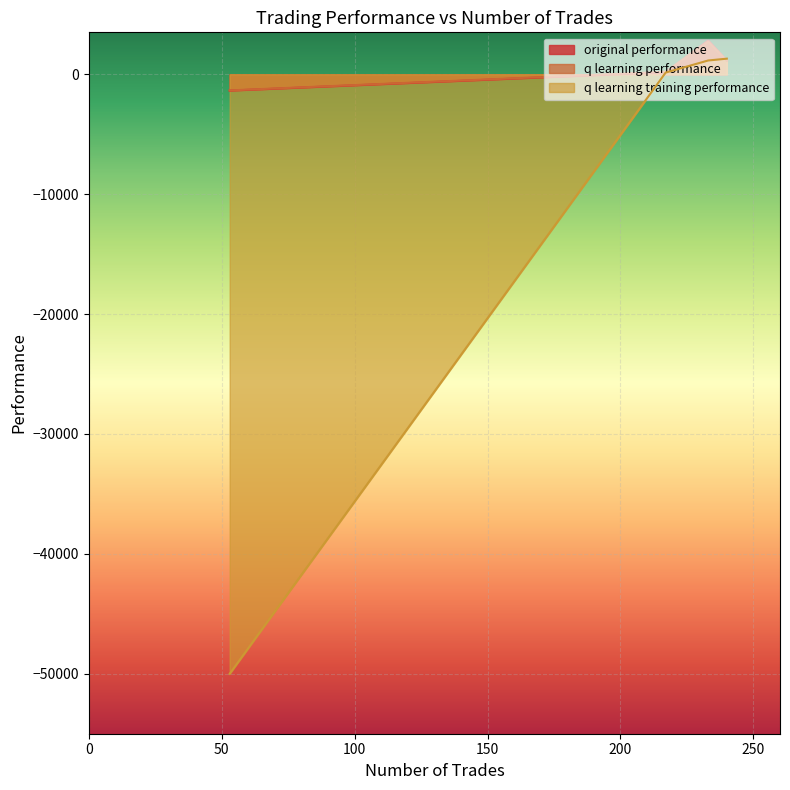

How many positive values does the original performance series have?

3